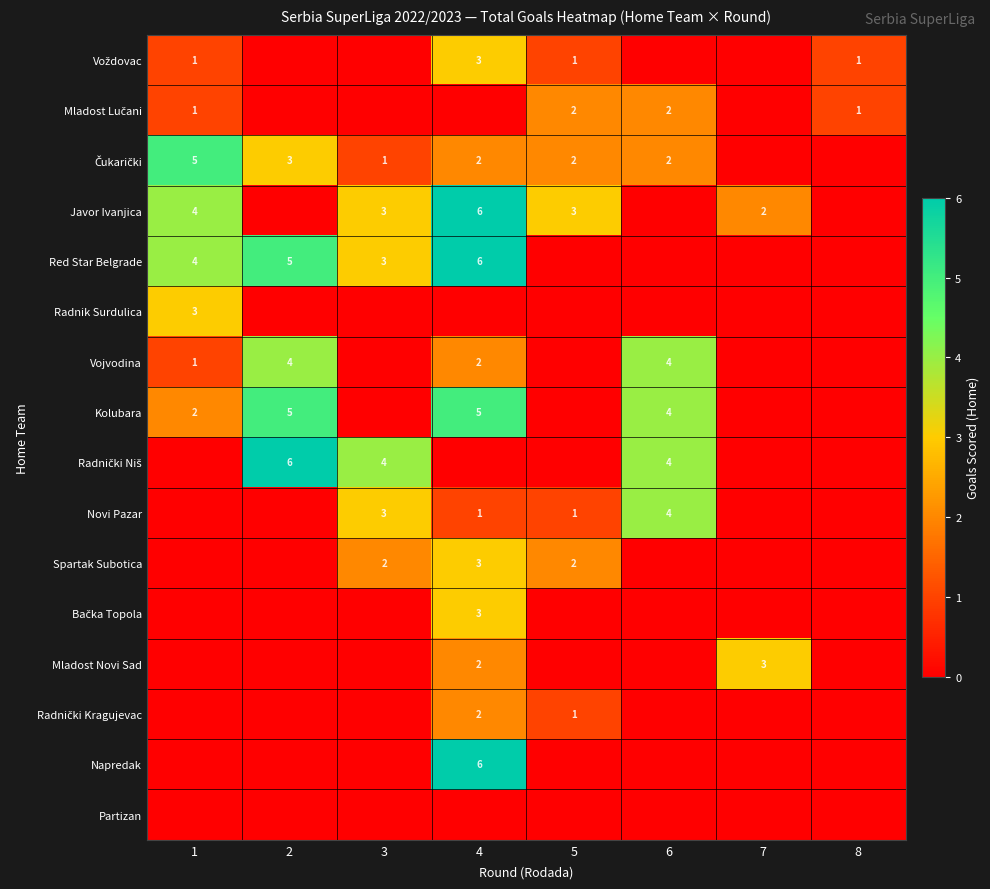

The Vojvodina series shows 3 at 4. True or false?

False